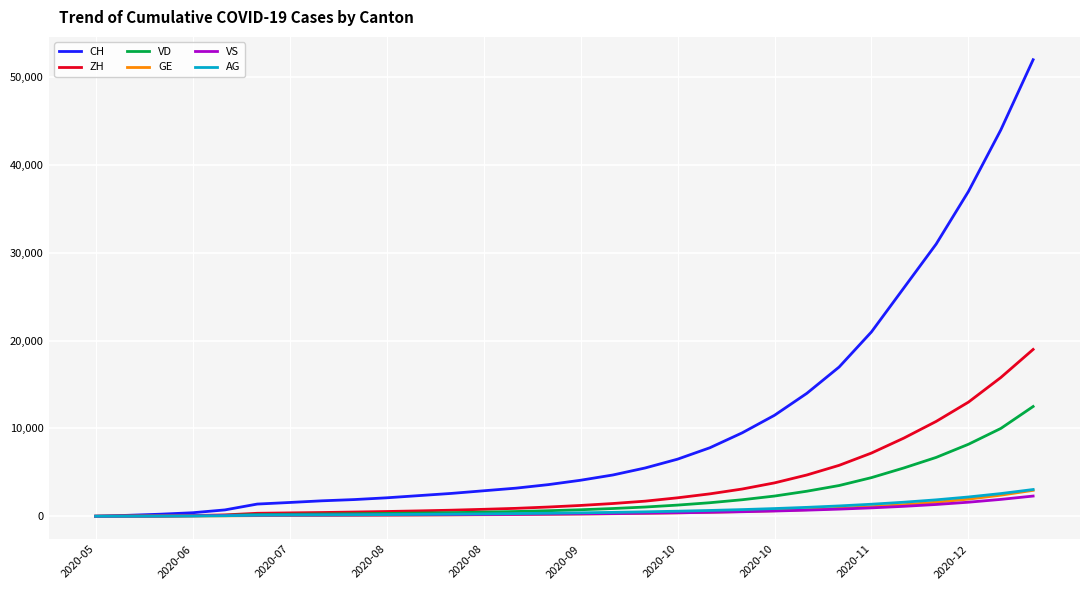

Which series has the largest total across all categories?

CH